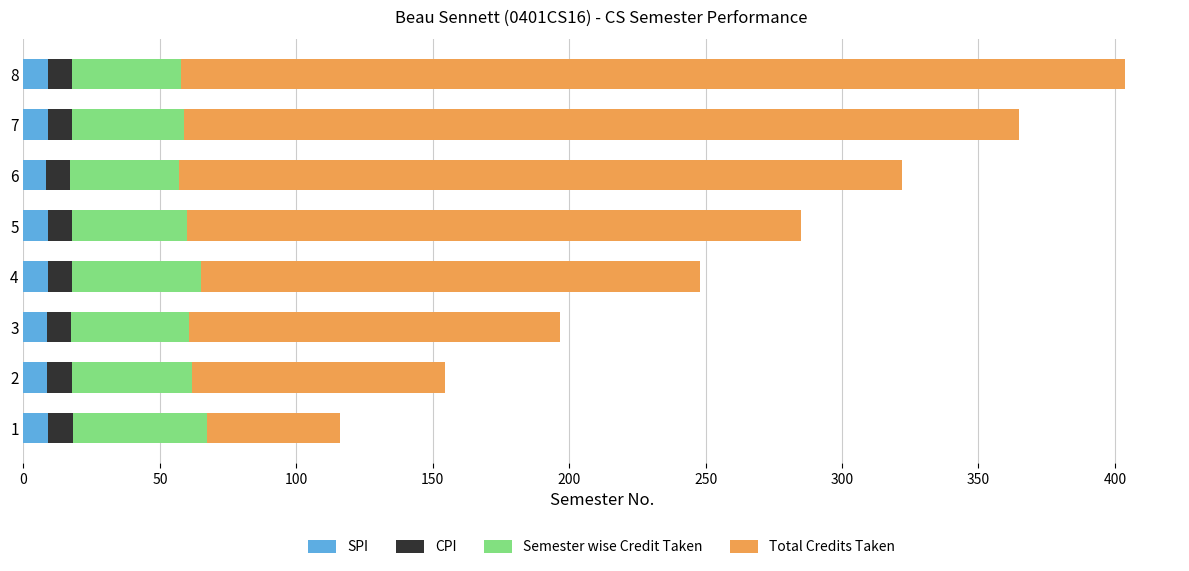

What is the average value of the SPI series?

8.8